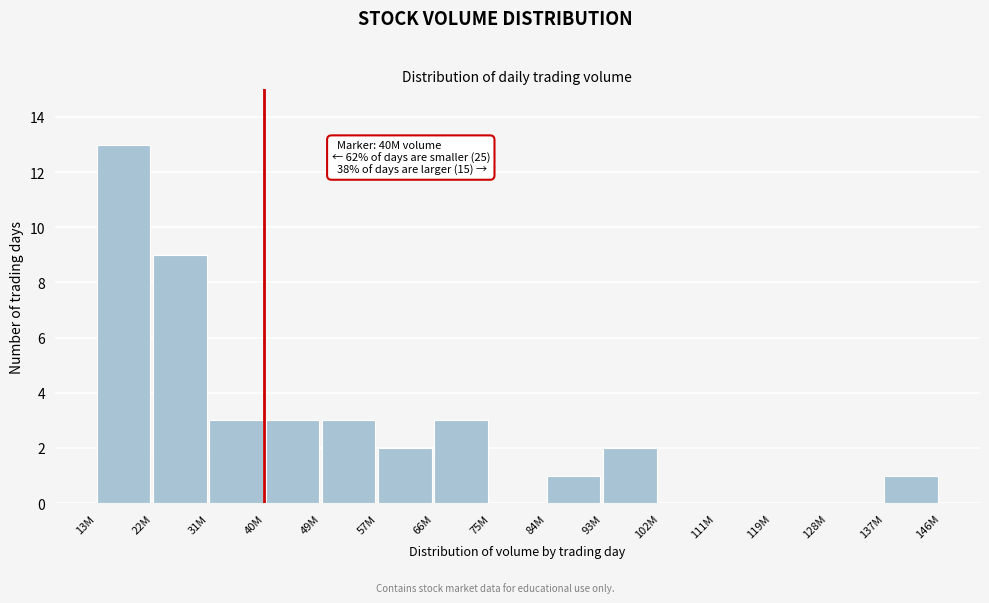

What is the ratio of the value at 84M to the value at 49M?

0.3